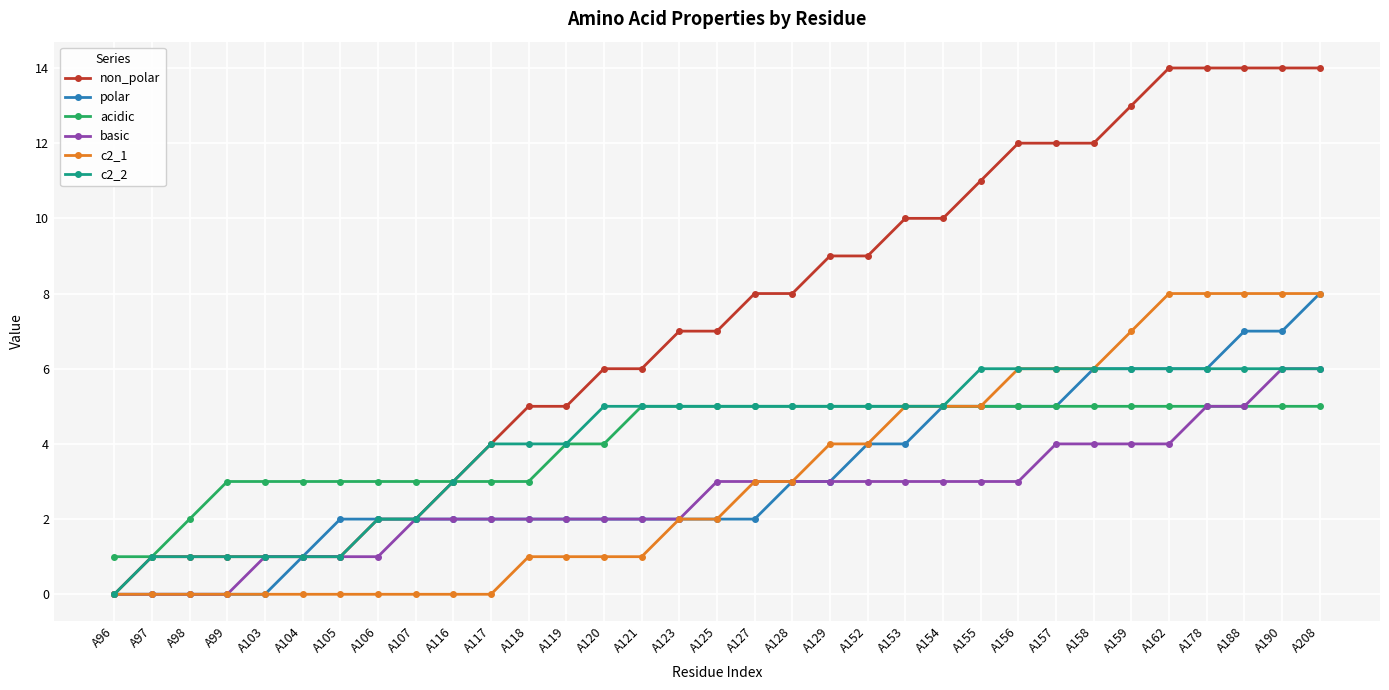

What is the value of the non_polar point at the 31st from the left?

14